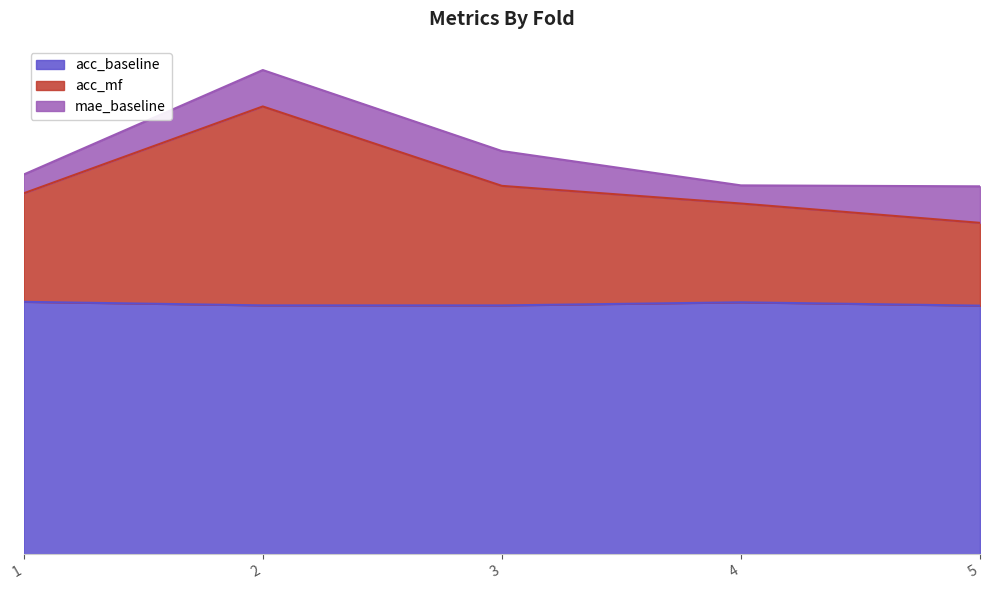

What is the highest value of the acc_mf series?

1.7